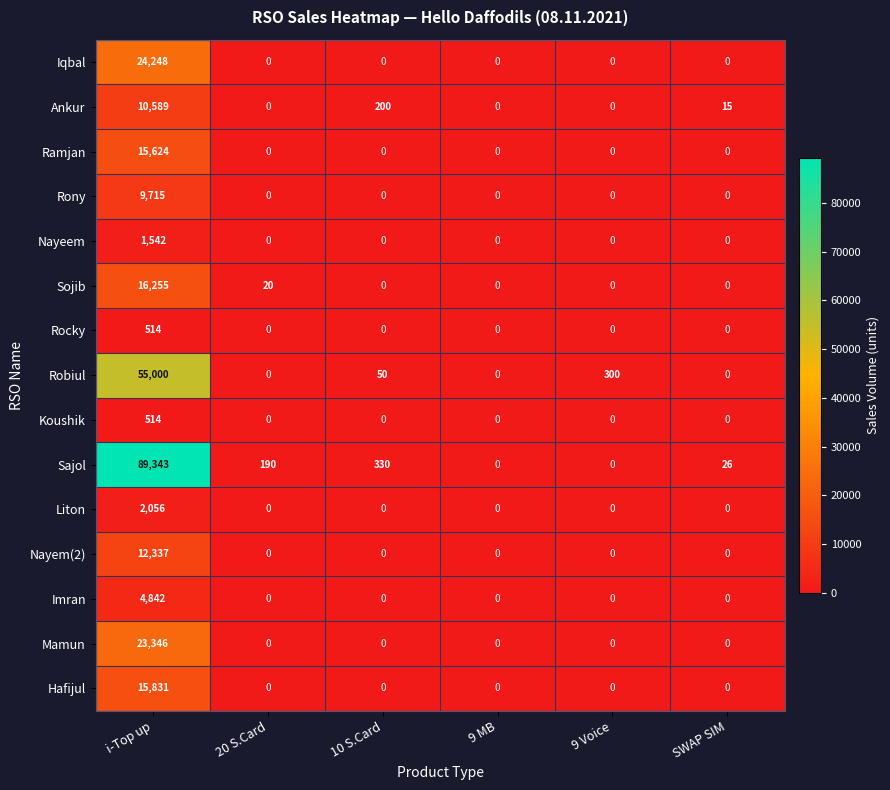

The value of Koushik at 20 S.Card is -198. True or false?

False